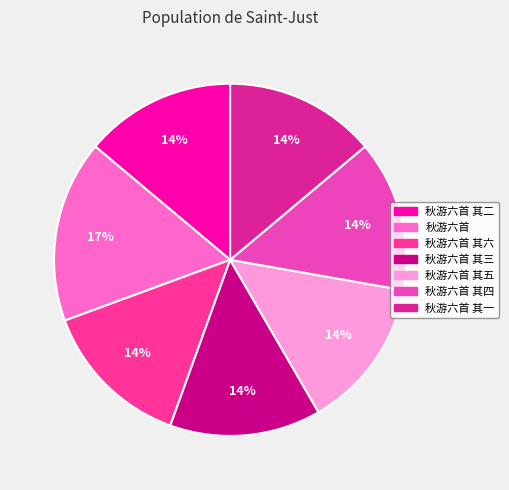

How many slices are in this pie chart?

7